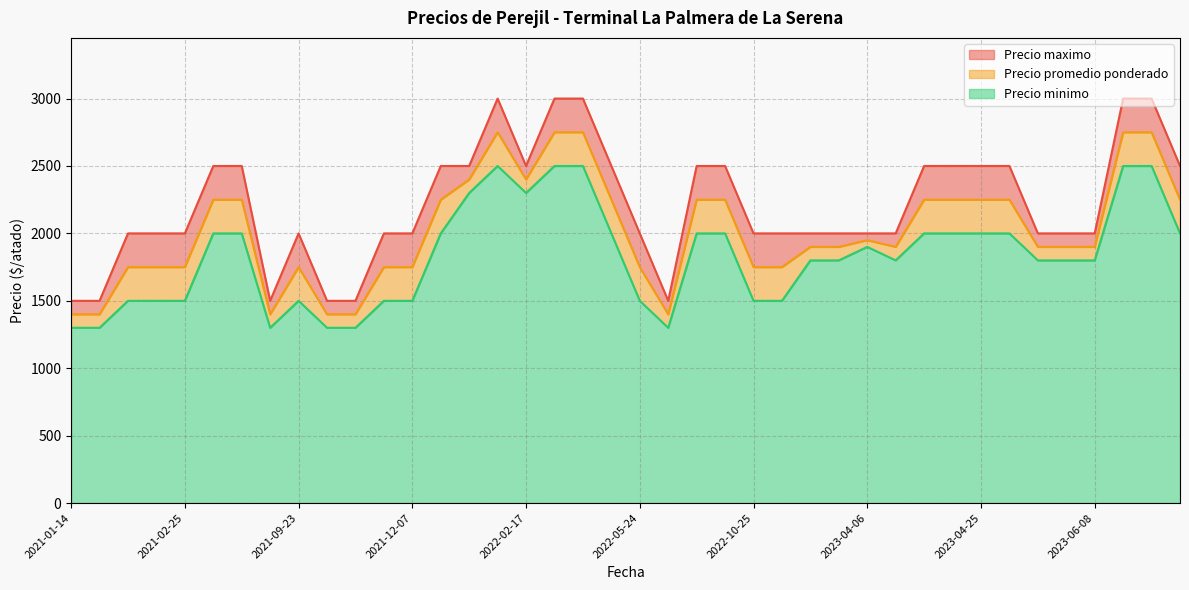

In Precio promedio ponderado, how many points are lower than both neighbors (excluding endpoints)?

9